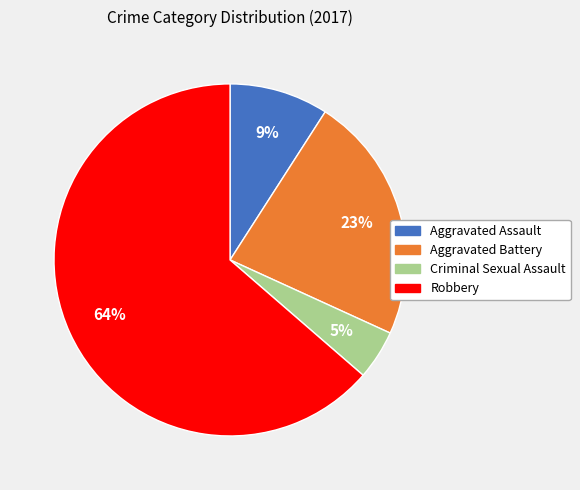

What percentage is the Aggravated Battery slice, to the nearest percent?

23%